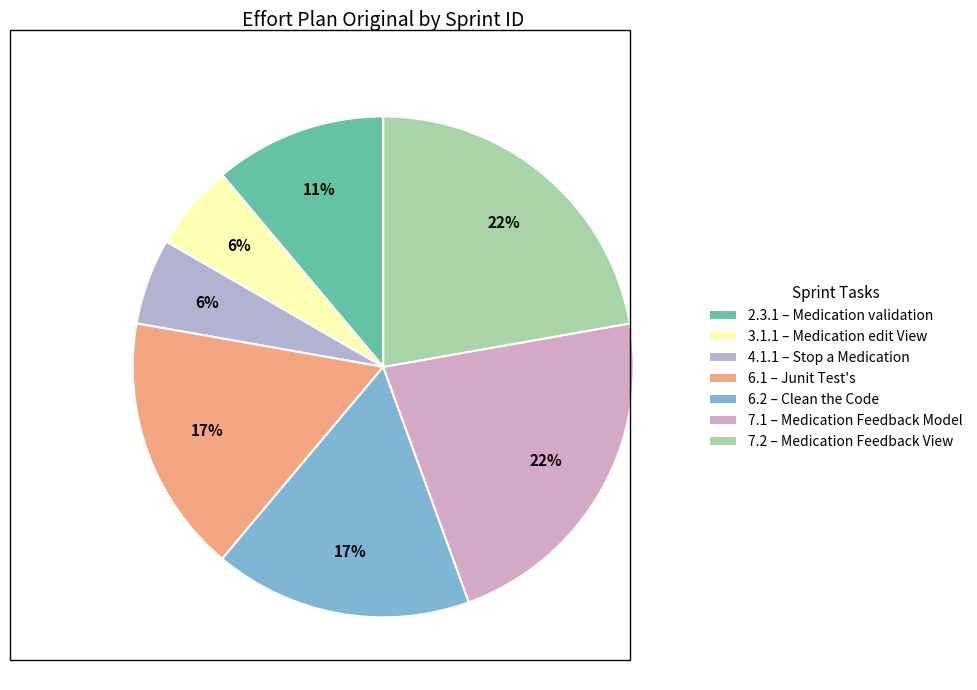

Does 4.1.1 account for over 50% of the chart?

No